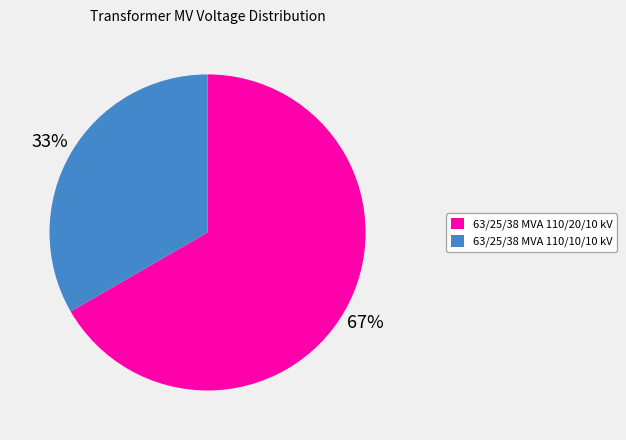

Approximately how many times larger is the value at 63/25/38 MVA 110/10/10 kV compared to 63/25/38 MVA 110/20/10 kV?

0.5